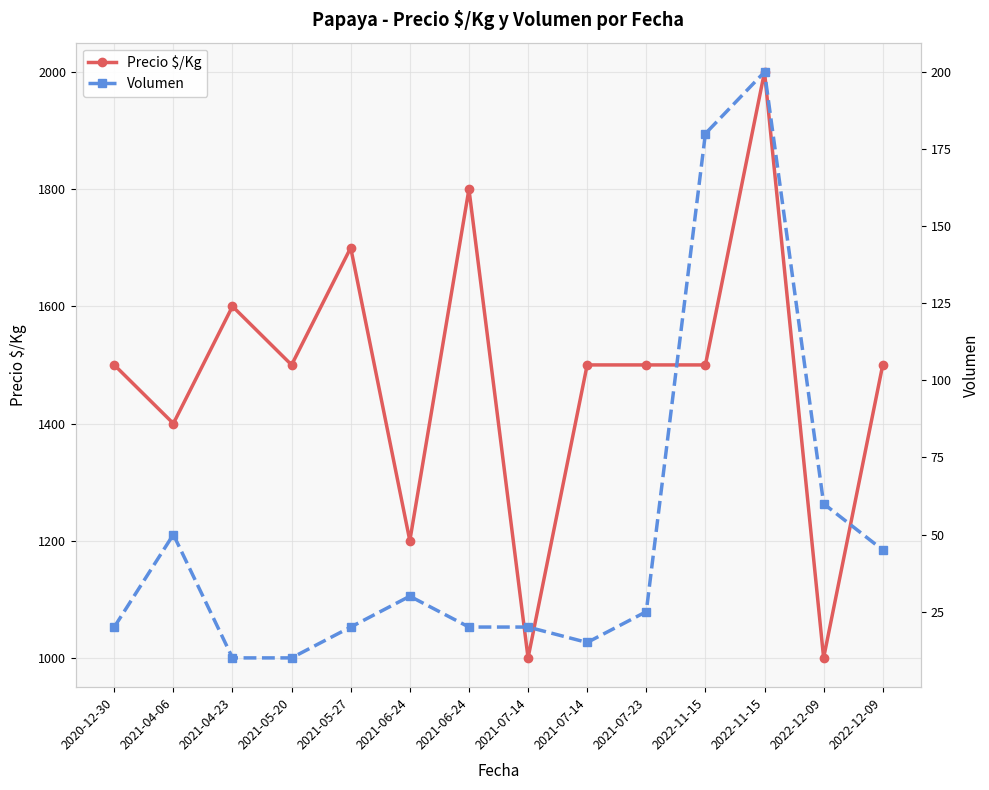

Does the chart have visible grid lines?

Yes